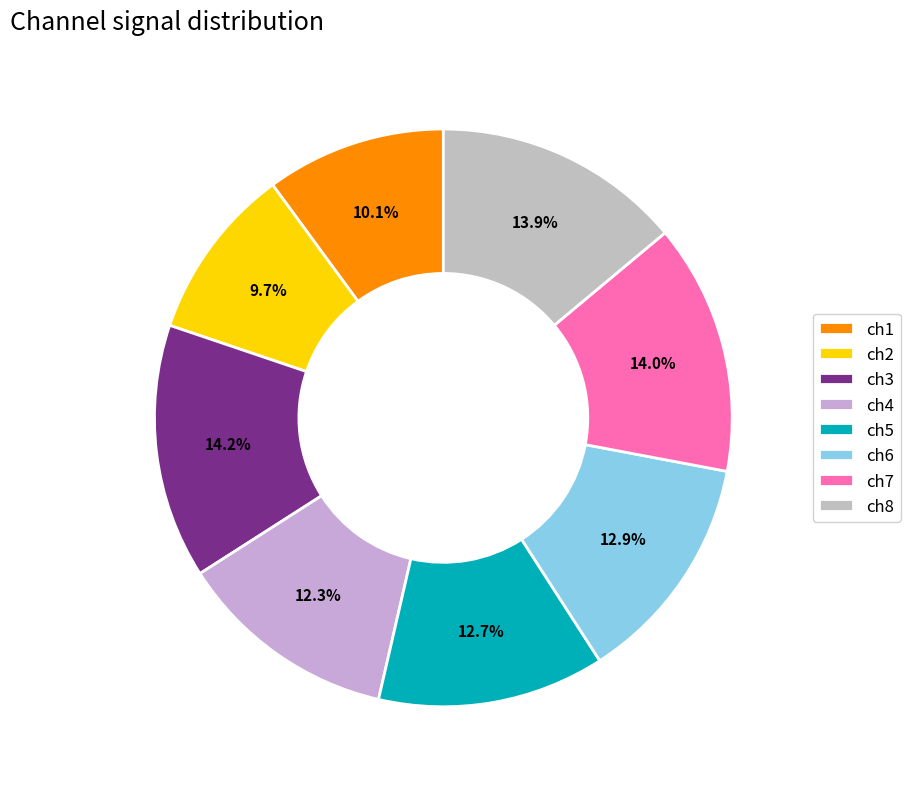

Is ch3 the majority of the pie?

No